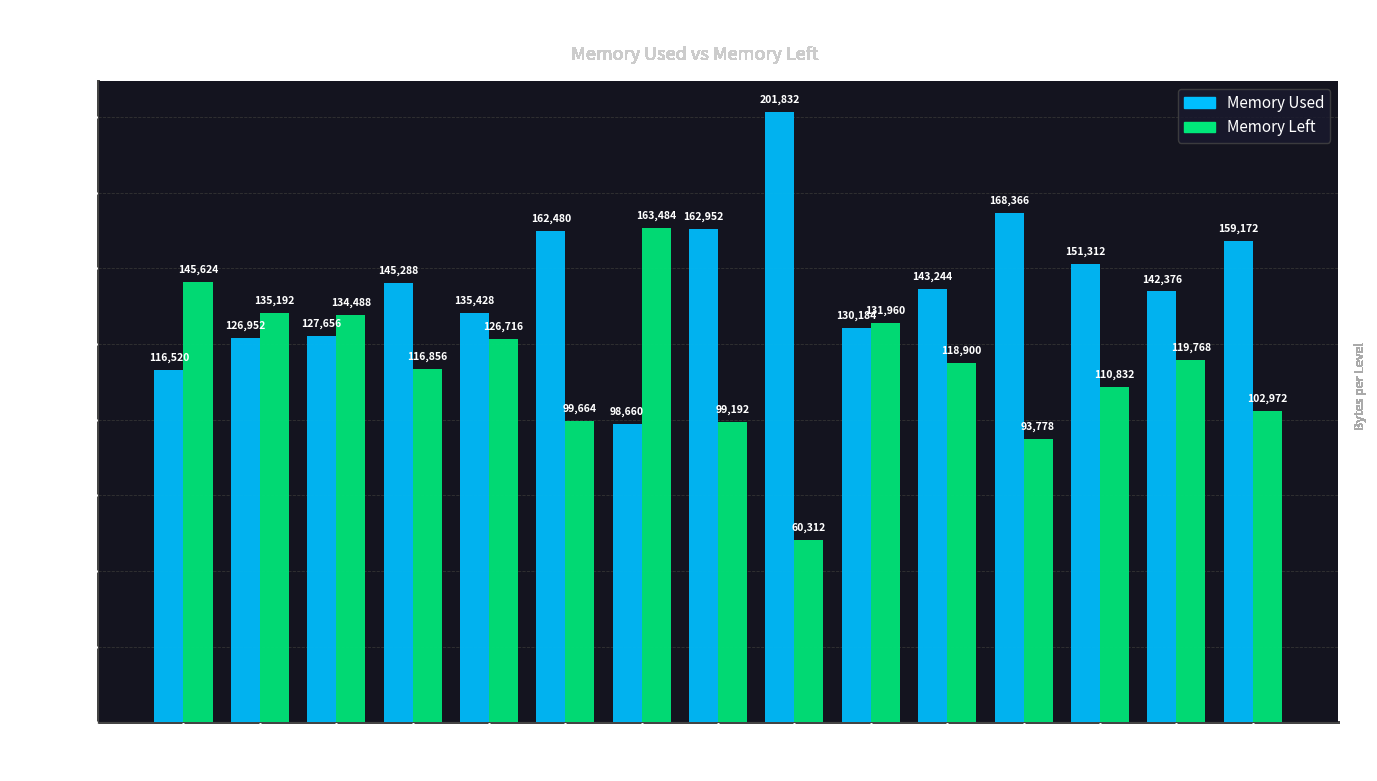

List the labels in order of Memory Left value, smallest first.

MAP09, MAP12, MAP08, MAP06, MAP15, MAP13, MAP04, MAP11, MAP14, MAP05, MAP10, MAP03, MAP02, MAP01, MAP07